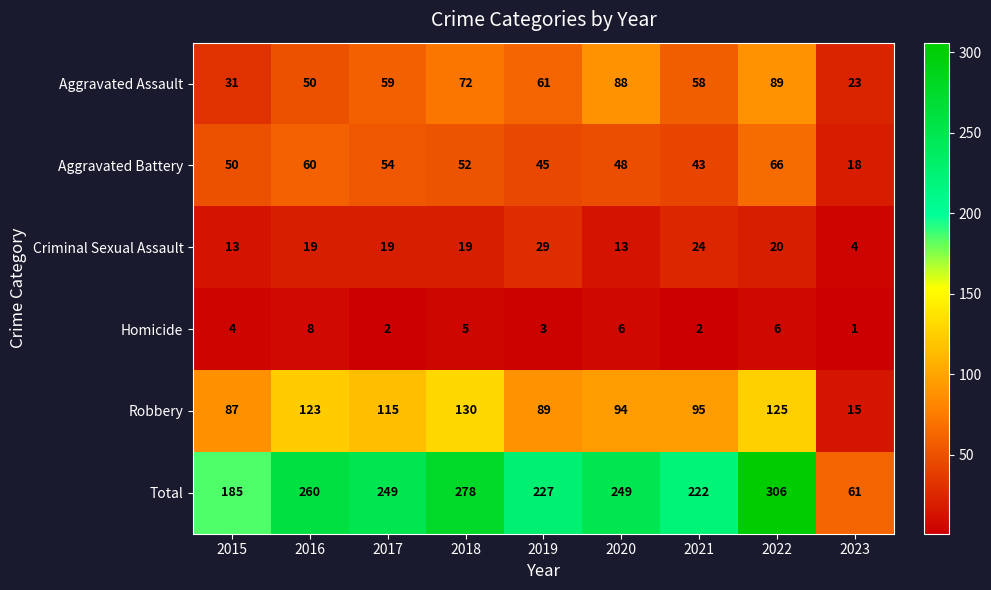

Where is Aggravated Battery nearest to the value 42?

2021